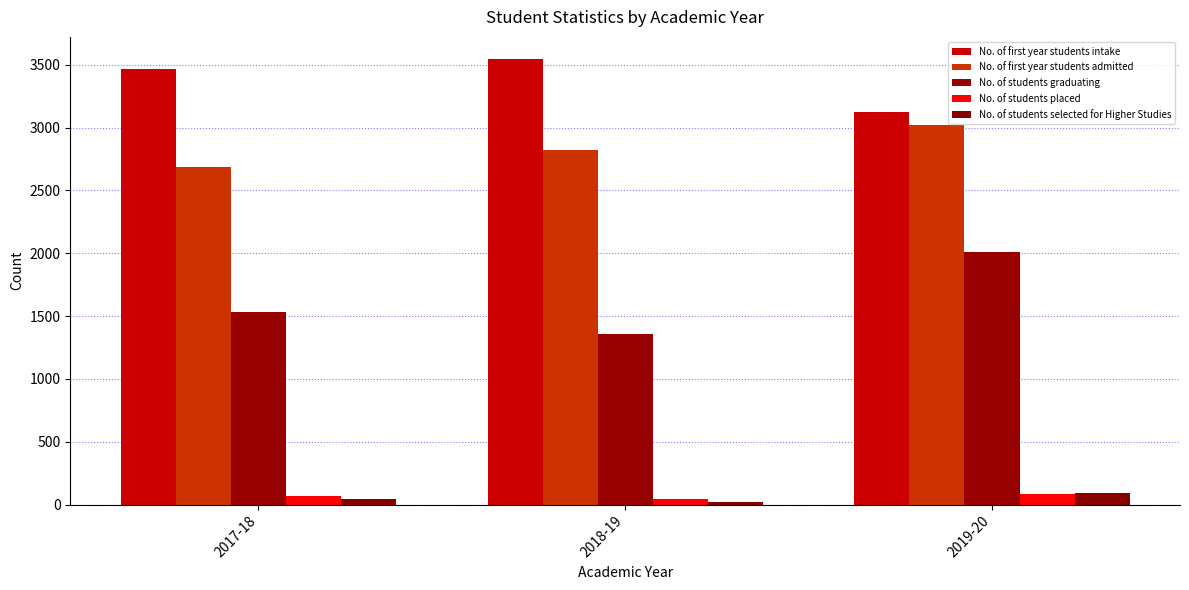

Count the number of categories in the chart.

3